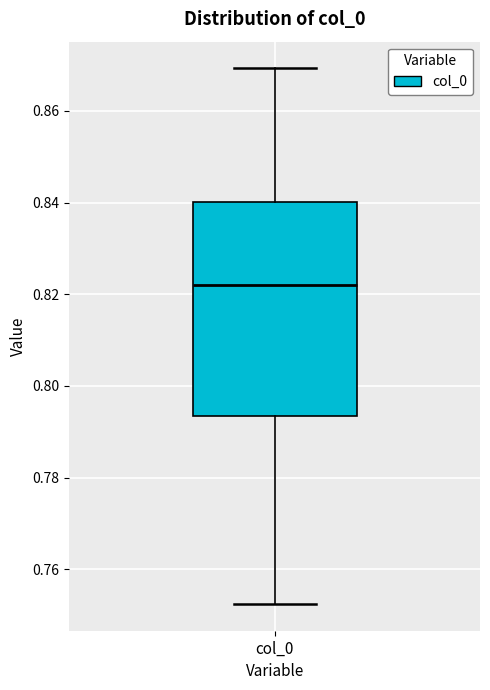

Read this box plot against the y-axis: the position of the median line, the range covered by the box, and the ends of both whiskers. The values are not printed on the chart, so give them approximately, as read against the axis.

median 0.822, box 0.794 to 0.840, whiskers 0.752 to 0.870